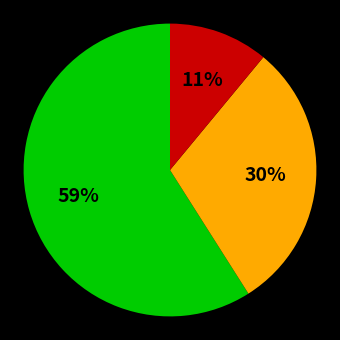

To the nearest percent, what is the difference between the largest and smallest slice percentages?

48%